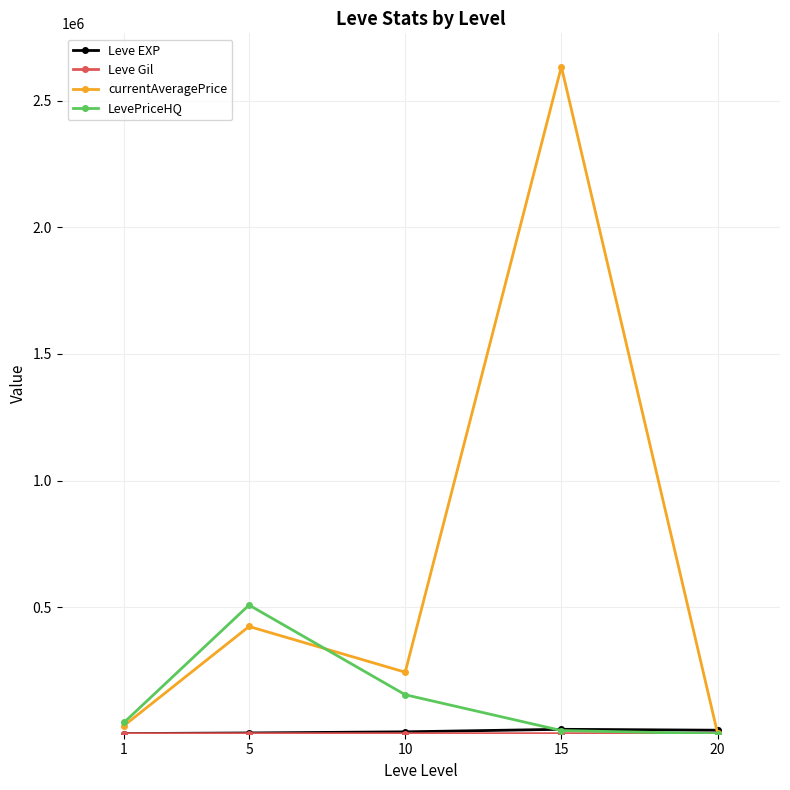

What is the highest value of the LevePriceHQ series?

508088.1